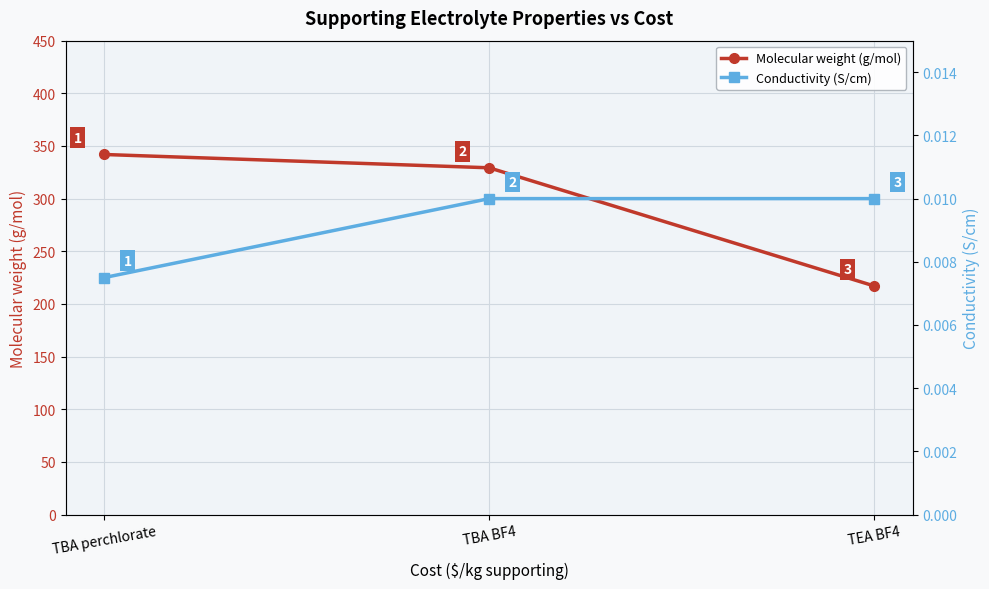

Rank the series by their average value, from lowest to highest.

Conductivity (S/cm), Molecular weight (g/mol)